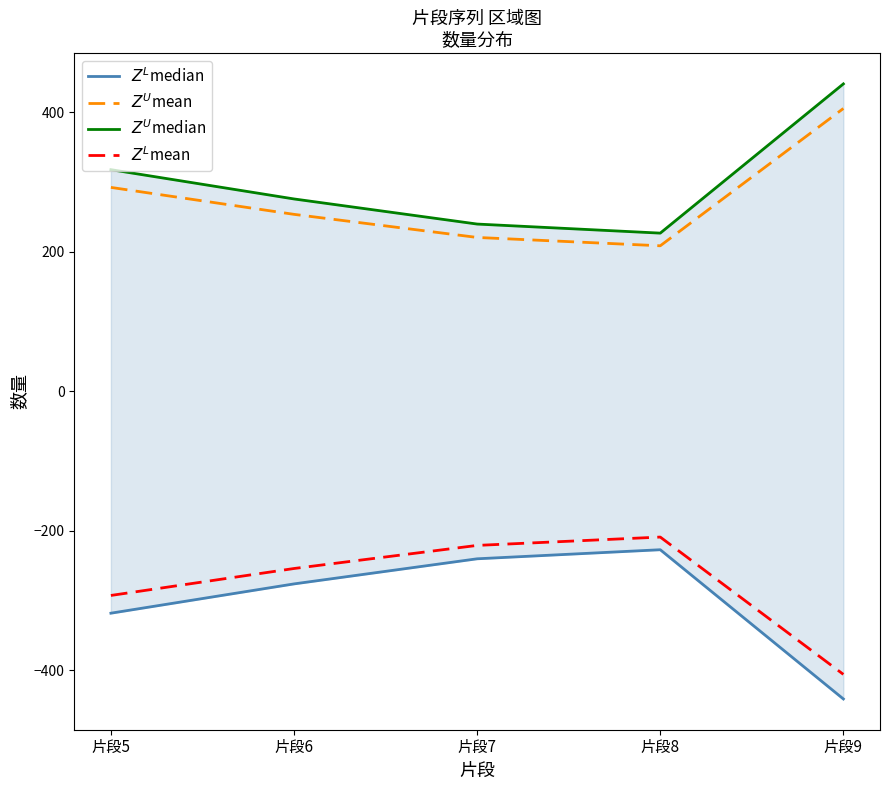

Count the number of data series in this chart.

4